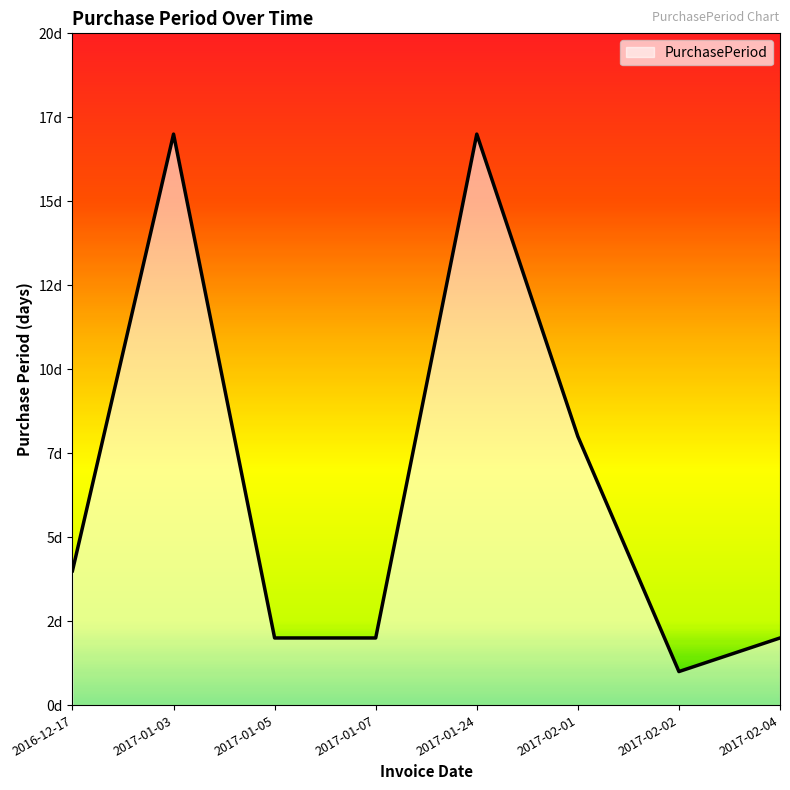

Where is the data nearest to the value 9?

2017-02-01